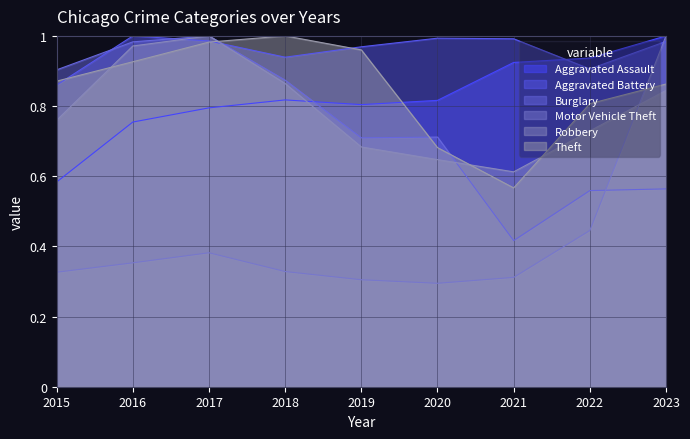

Is it true that Aggravated Battery equals 1.3 at 2019?

False